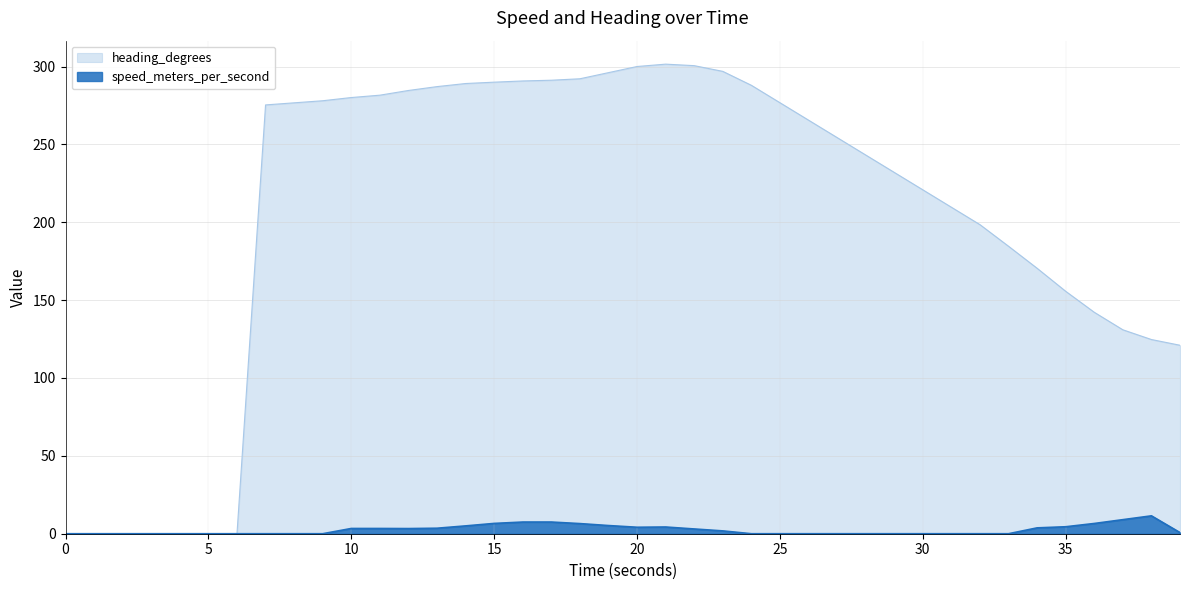

The value of speed_meters_per_second at 15.001509428 is 6.6. True or false?

True